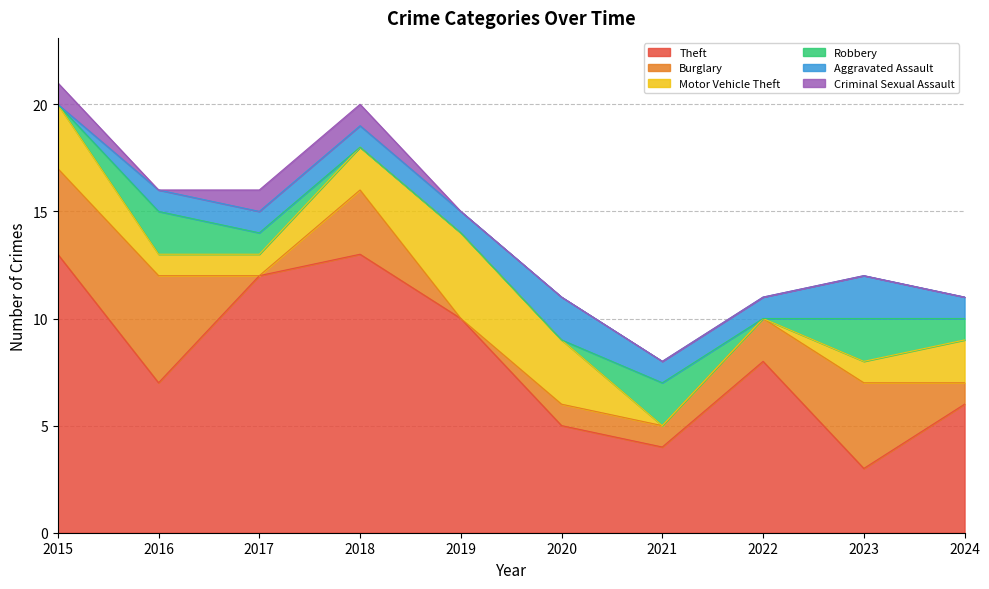

How many lines are shown in the chart?

6